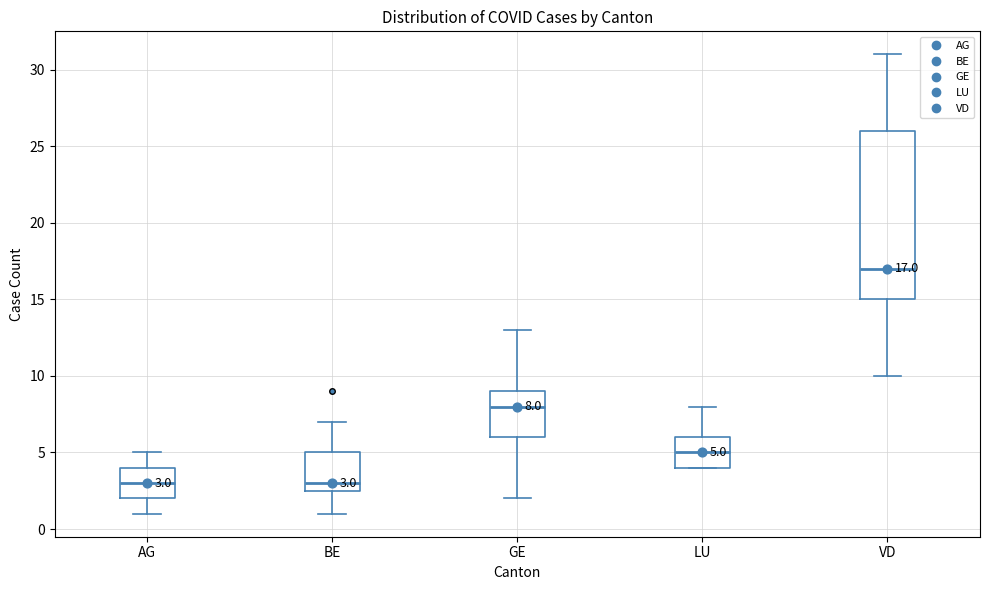

Comparing the boxes themselves (not the whiskers), which one is the tallest?

VD